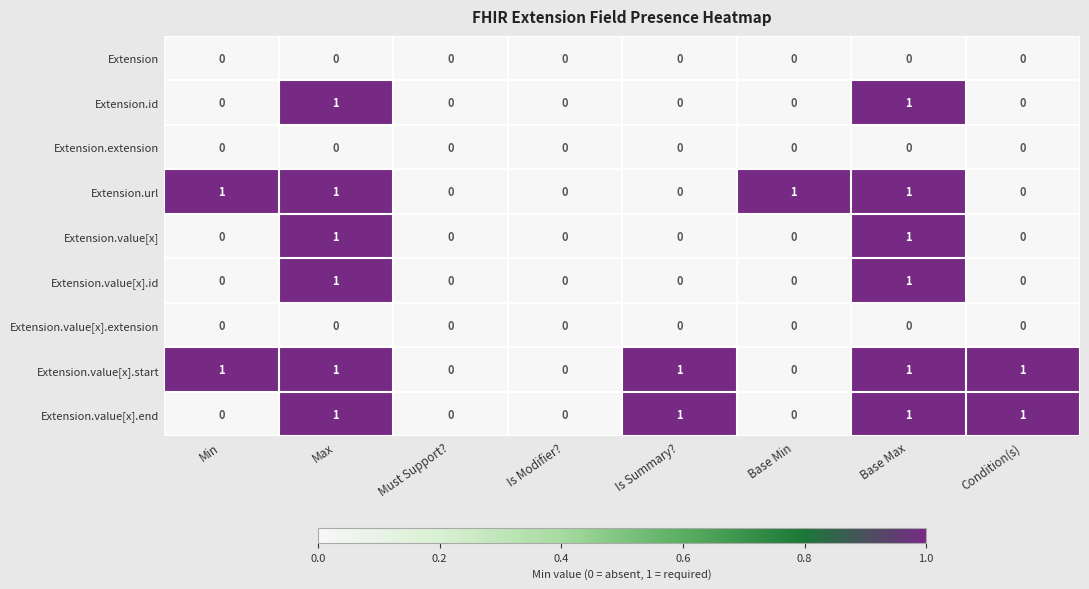

What is the sum of all Extension.url values?

4